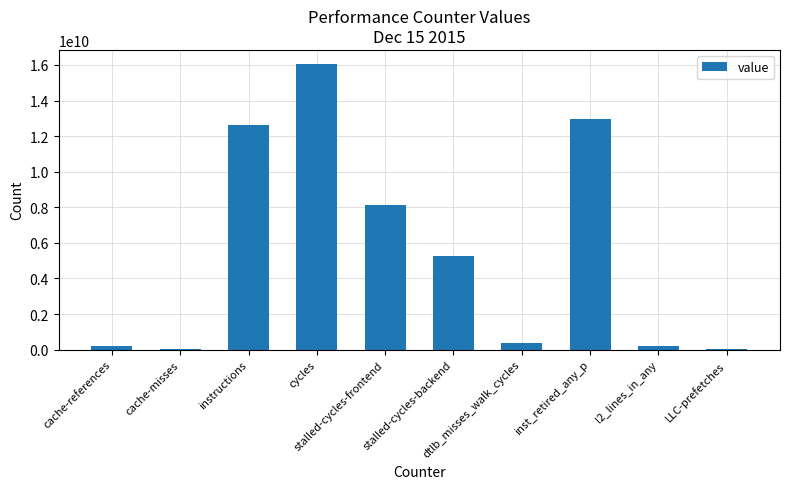

What is the greatest value displayed?

16040471202